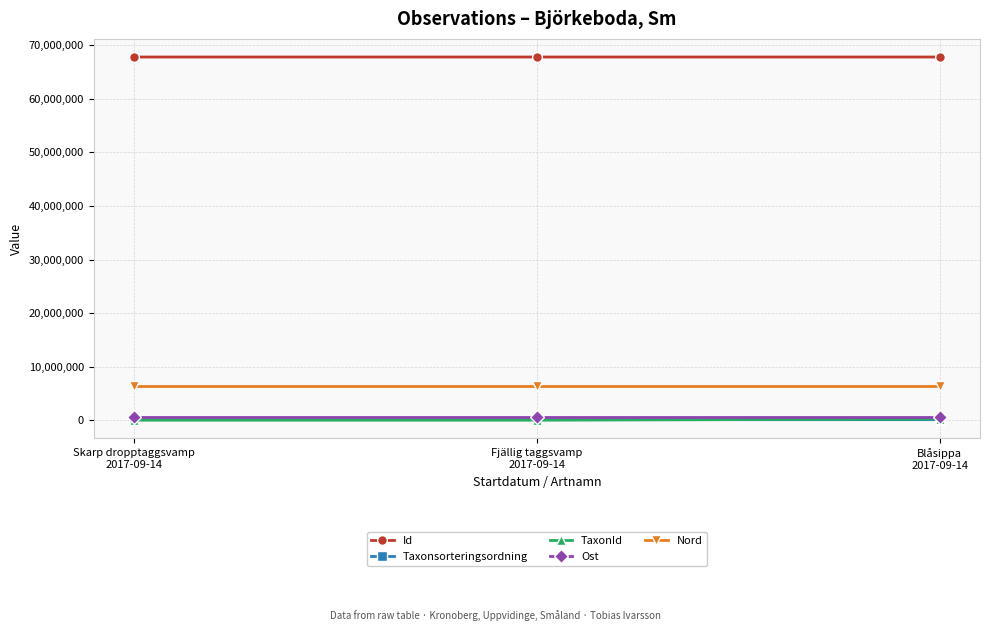

What is the greatest value displayed?

67811829.0